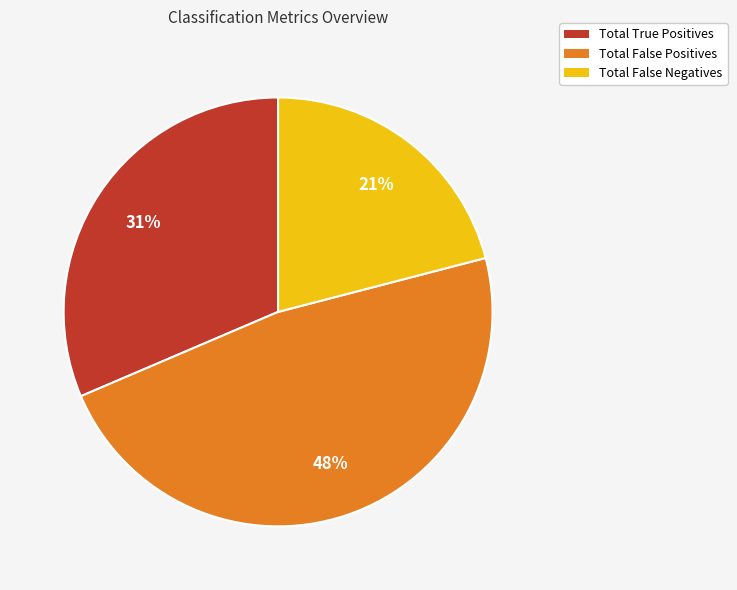

The Total True Positives slice represents 40% of the pie. True or false?

False